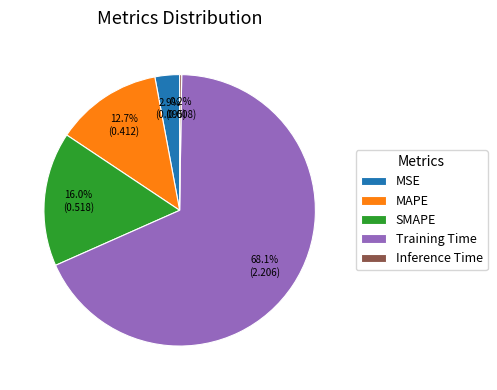

Which slice represents more than half of the pie?

Training Time